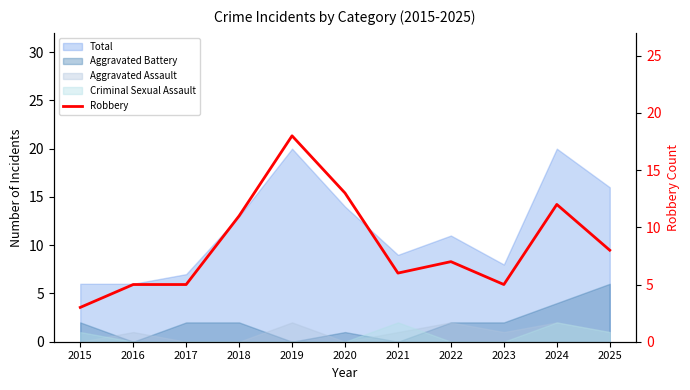

List the labels in order of value, largest first.

2019, 2020, 2024, 2018, 2025, 2022, 2021, 2016, 2017, 2023, 2015